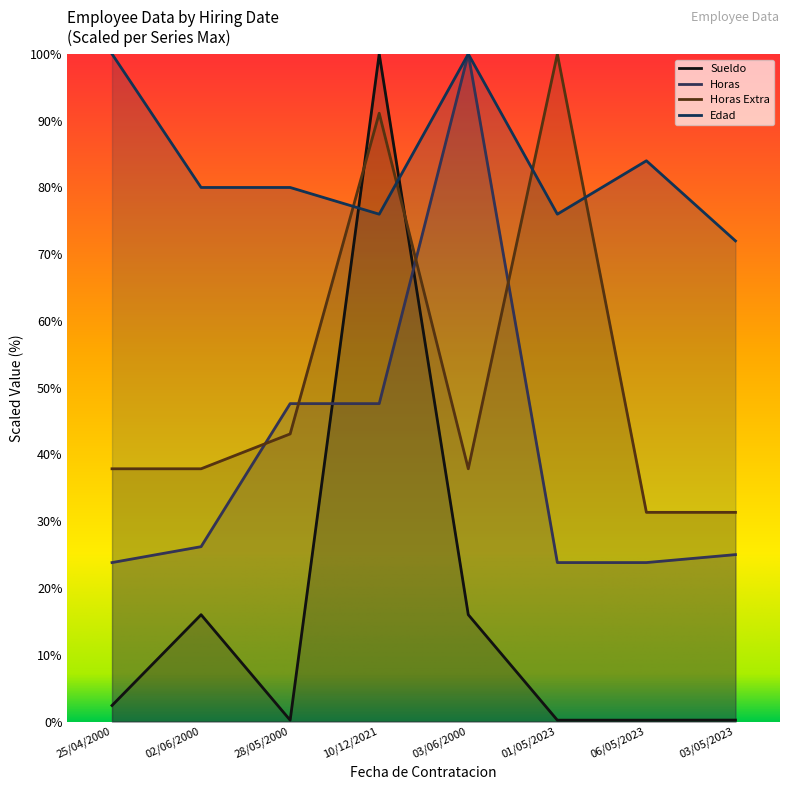

At which label does Horas Extra first exceed 37?

25/04/2000